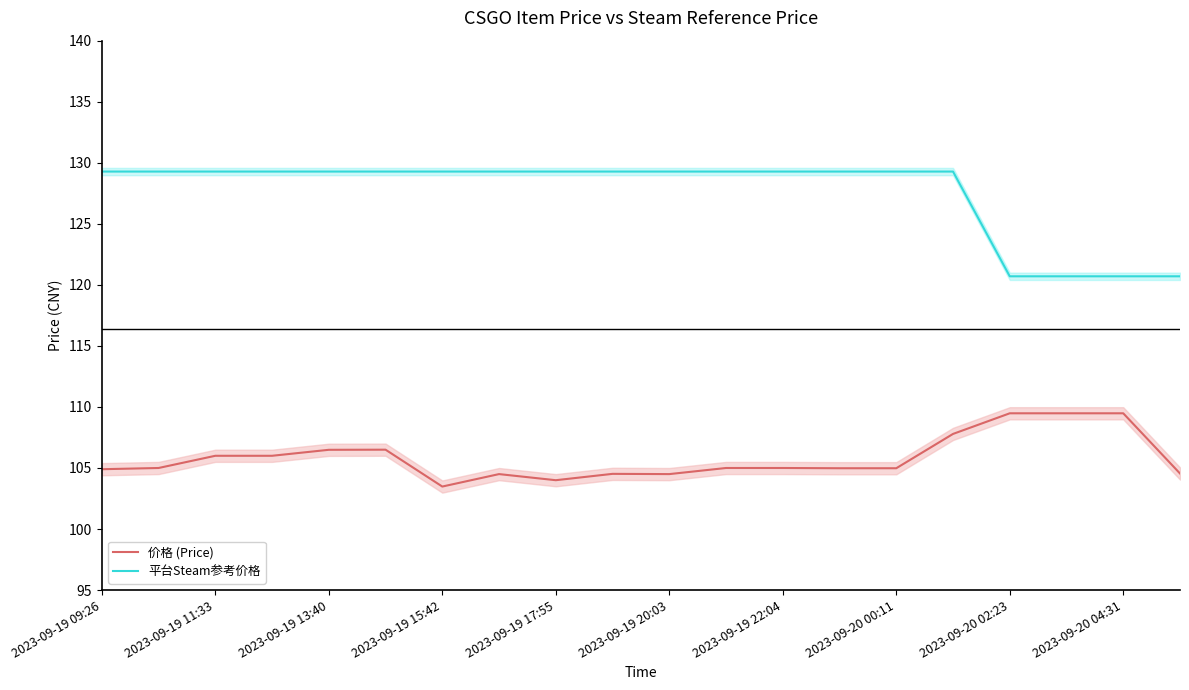

The 平台Steam参考价格 series shows 129.3 at 15. True or false?

True